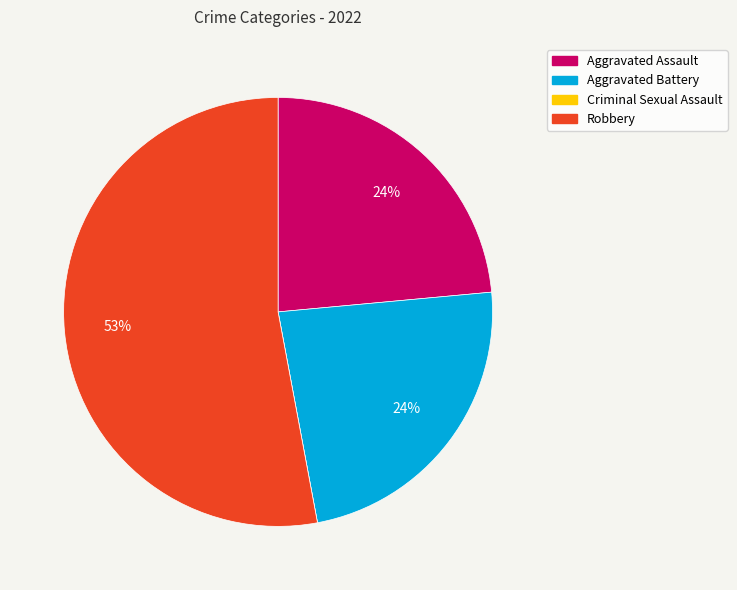

What is the largest slice in the pie chart?

Robbery